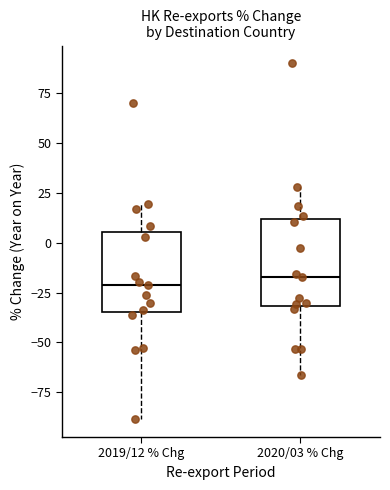

Reading left to right, read every box against the y-axis: the position of its median line, the range the box covers, and the ends of its whiskers. The values are not printed on the chart, so give them approximately, as read against the axis.

2019/12 % Chg: median -20, box -35 to 5, whiskers -90 to 20
2020/03 % Chg: median -15, box -30 to 10, whiskers -65 to 30